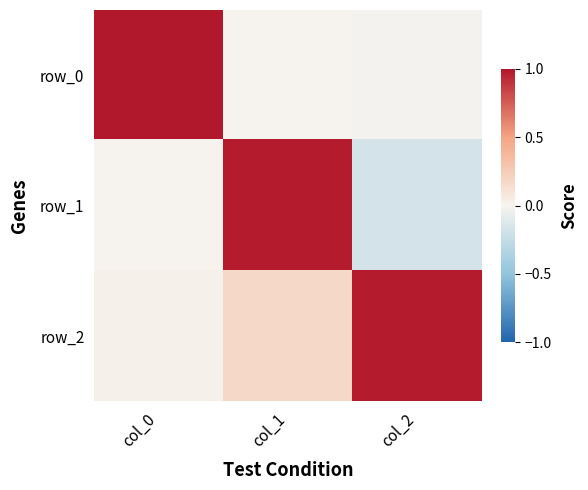

List the series in order of their peak value, highest first.

row_0, row_1, row_2